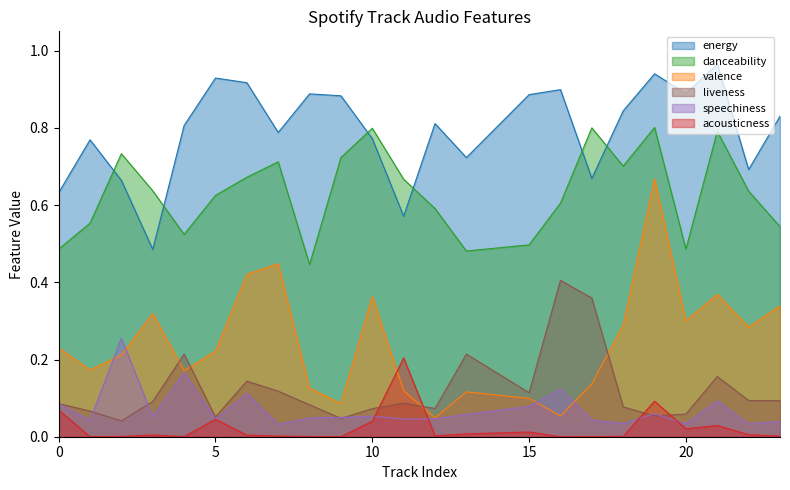

Which category has the highest value in the valence series?

19